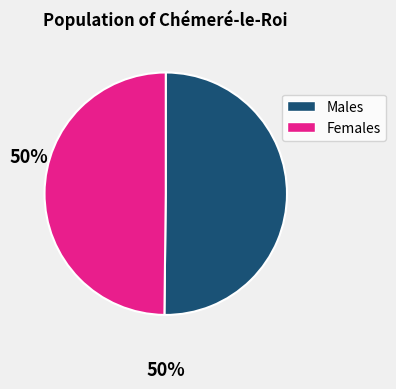

How many slices are in this pie chart?

2